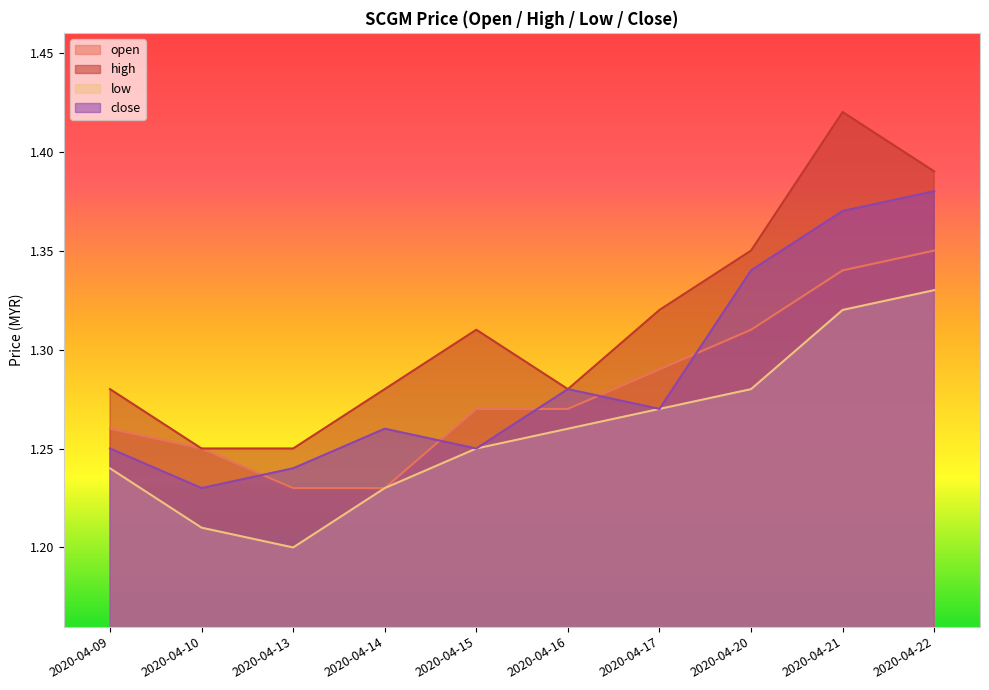

Rank the series at 2020-04-13 from highest to lowest value.

high, close, open, low